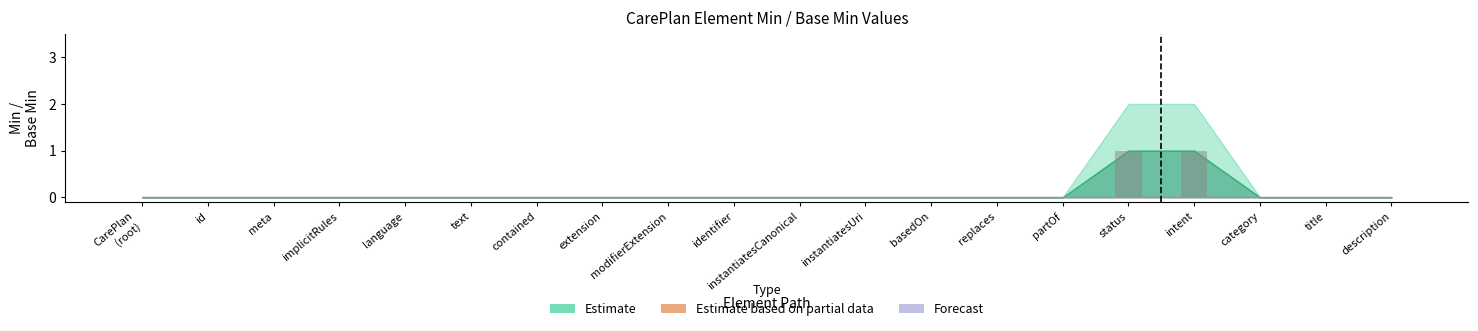

The chart shows a value of 0 at meta. True or false?

True